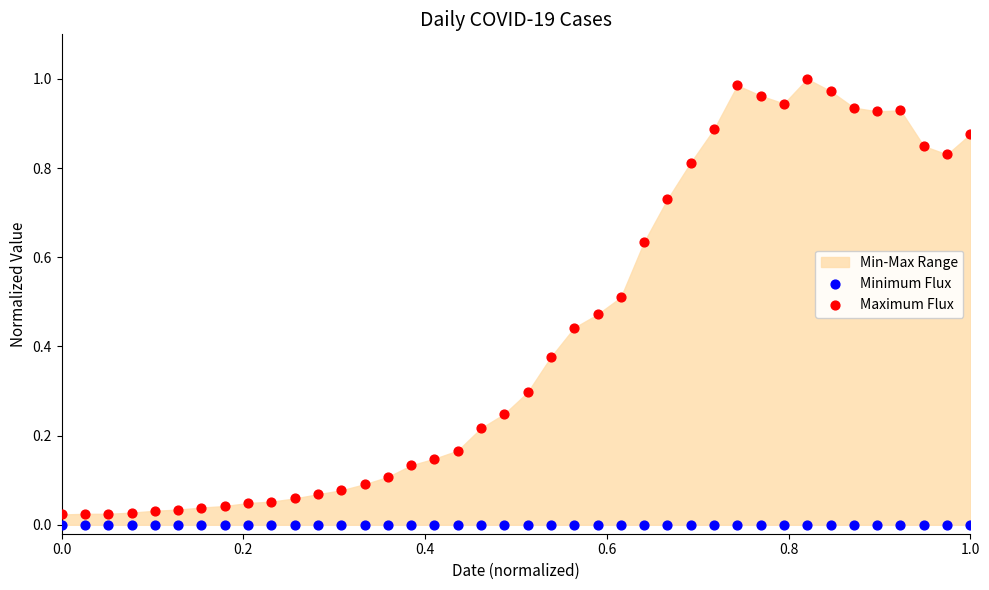

Which series contains the highest Y value?

Maximum Flux